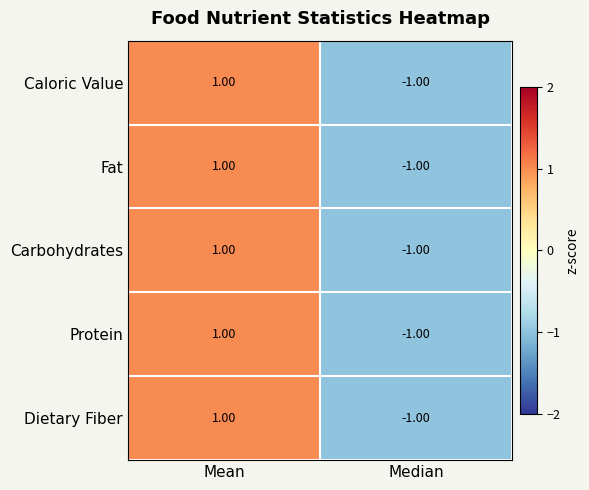

How many series are shown in this chart?

5